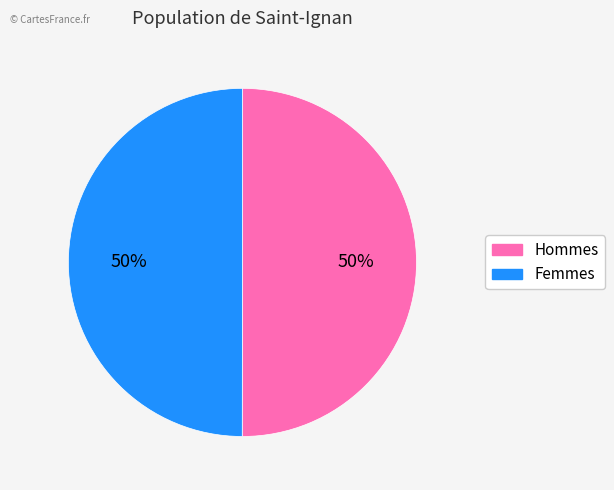

Do Femmes and Hommes together represent more than half of the pie?

Yes